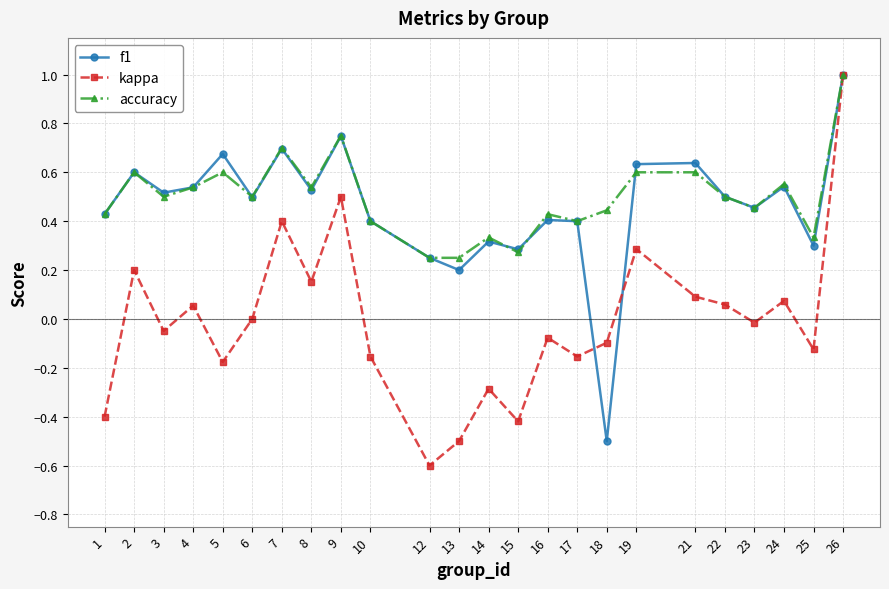

At which category does f1 reach its first local valley?

3